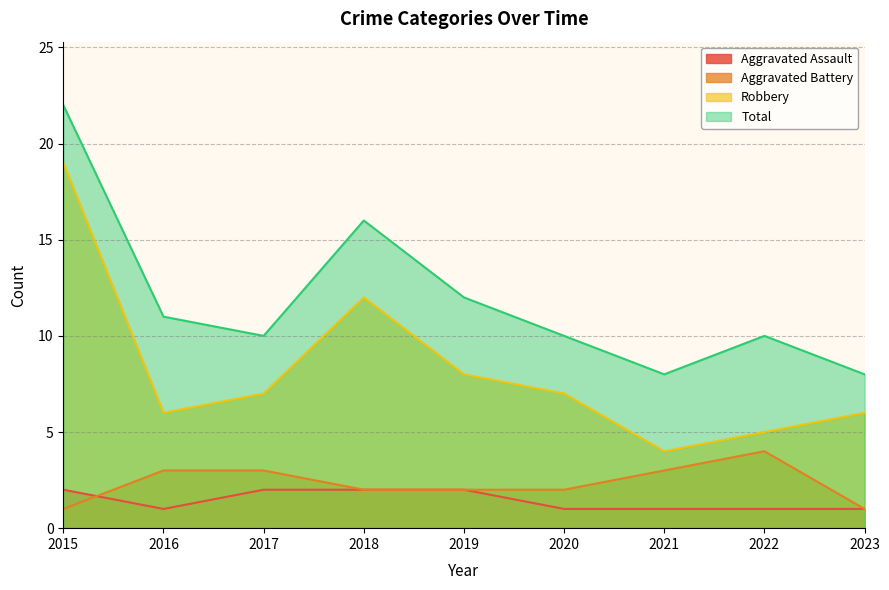

What is the difference between the second highest and minimum values in the Total series?

8